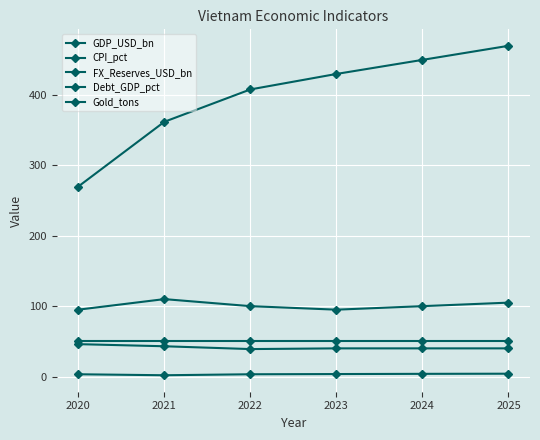

Reading left to right, extract all data points from this chart.

GDP_USD_bn: 270.0	362.0	408.0	430.0	450.0	470.0
CPI_pct: 3.2	1.8	3.2	3.5	3.8	4.0
FX_Reserves_USD_bn: 95.0	110.0	100.0	95.0	100.0	105.0
Debt_GDP_pct: 46.0	43.0	39.0	40.0	40.0	40.0
Gold_tons: 50.0	50.0	50.0	50.0	50.0	50.0